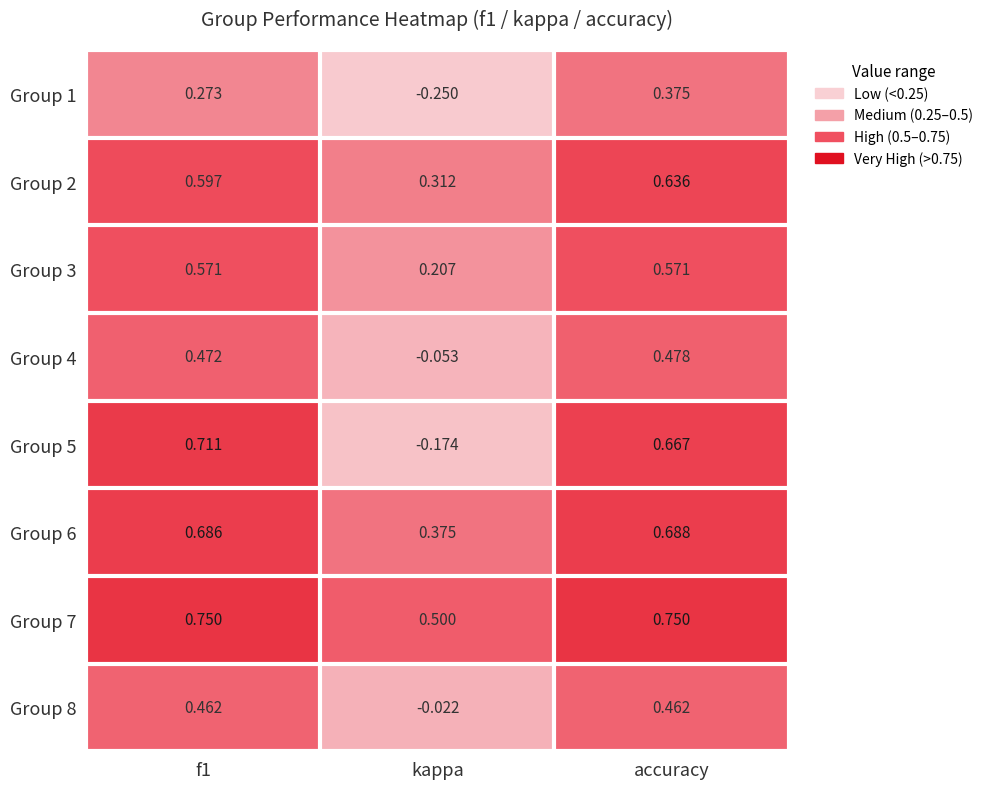

What is the difference between the highest and lowest values at f1?

0.5